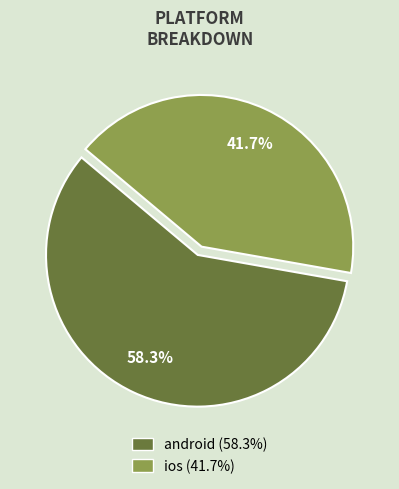

Which slice represents more than half of the pie?

android